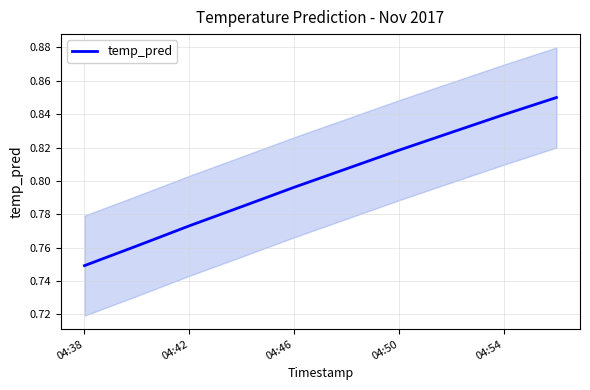

Which category has the lowest value across all series?

04:38